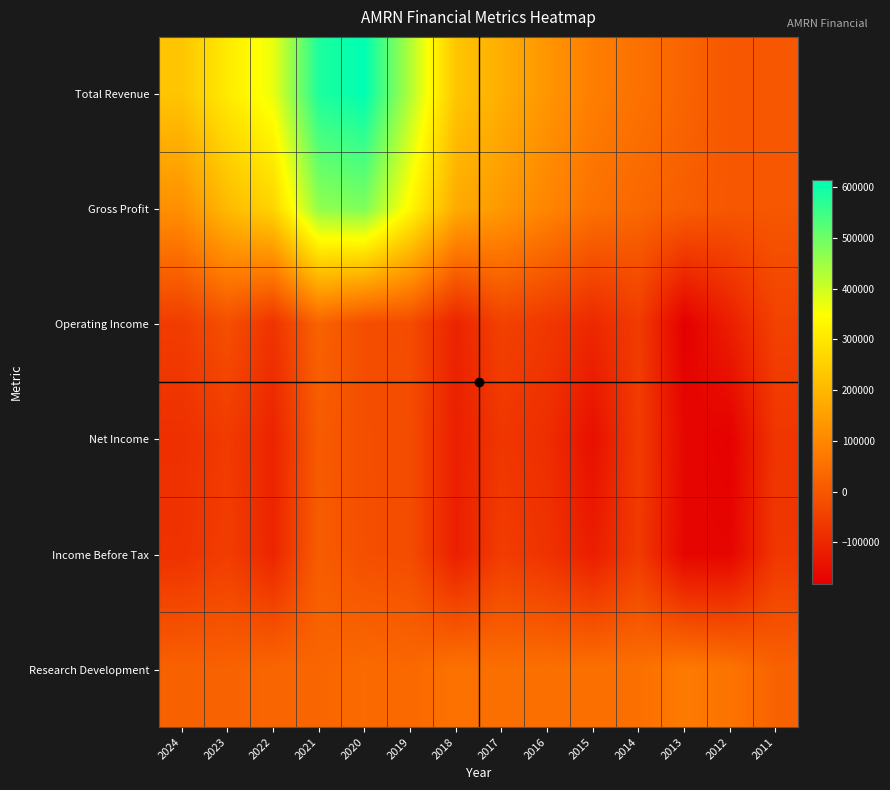

Reading left to right, list all the values displayed in this chart.

Total Revenue: 2024=228600	2023=306900	2022=369200	2021=583200	2020=614100	2019=429800	2018=229200	2017=181100	2016=130100	2015=81800	2014=54200	2013=26400	2012=0	2011=0
Gross Profit: 2024=117900	2023=204800	2022=260600	2021=461900	2020=482600	2019=333700	2018=174700	2017=136200	2016=95700	2015=53900	2014=33700	2013=14400	2012=0	2011=0
Operating Income: 2024=-55300	2023=-17400	2022=-74300	2021=24200	2020=-19700	2019=-24300	2018=-108200	2017=-45600	2016=-65600	2015=-96900	2014=-57900	2013=-182100	2012=-116800	2011=-44200
Net Income: 2024=-82200	2023=-59100	2022=-105800	2021=7700	2020=-18000	2019=-22600	2018=-116400	2017=-67900	2016=-86400	2015=-149100	2014=-56400	2013=-166200	2012=-179200	2011=-69100
Income Before Tax: 2024=-77200	2023=-53700	2022=-103800	2021=11300	2020=-17300	2019=-22500	2018=-116300	2017=-54800	2016=-76400	2015=-118300	2014=-59200	2013=-169400	2012=-170100	2011=-66600
Research Development: 2024=20900	2023=22200	2022=30400	2021=29300	2020=39000	2019=34400	2018=55900	2017=47200	2016=50000	2015=51100	2014=50300	2013=72800	2012=59000	2011=21600